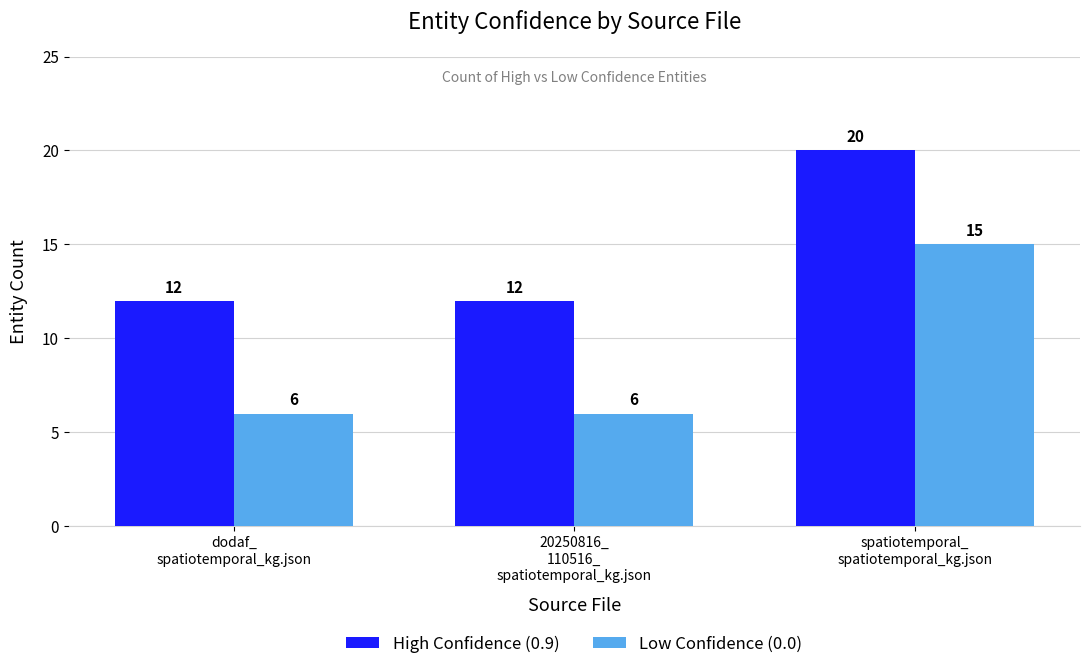

Is the value of High Confidence (0.9) at dodaf_
spatiotemporal_kg.json greater than the value of Low Confidence (0.0) at 20250816_
110516_
spatiotemporal_kg.json?

Yes